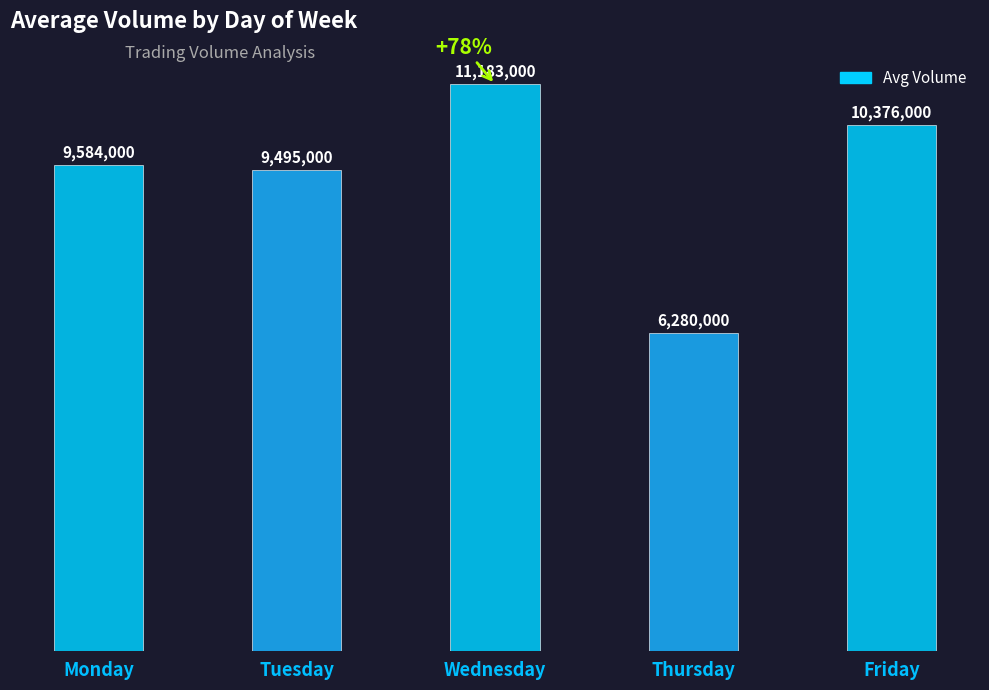

Reading left to right, what are all the values shown in this chart?

Monday=9584000	Tuesday=9495000	Wednesday=11183000	Thursday=6280000	Friday=10376000